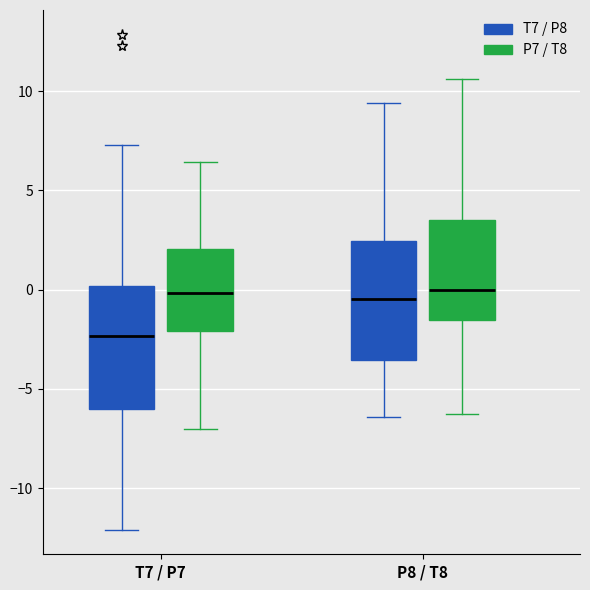

Reading left to right, read every box against the y-axis: the position of its median line, the range the box covers, and the ends of its whiskers. The values are not printed on the chart, so give them approximately, as read against the axis.

T7 / P7 (T7 / P8): median -2.5, box -6.0 to 0.0, whiskers -12.0 to 7.5
T7 / P7 (P7 / T8): median 0.0, box -2.0 to 2.0, whiskers -7.0 to 6.5
P8 / T8 (T7 / P8): median -0.5, box -3.5 to 2.5, whiskers -6.5 to 9.5
P8 / T8 (P7 / T8): median 0.0, box -1.5 to 3.5, whiskers -6.5 to 10.5